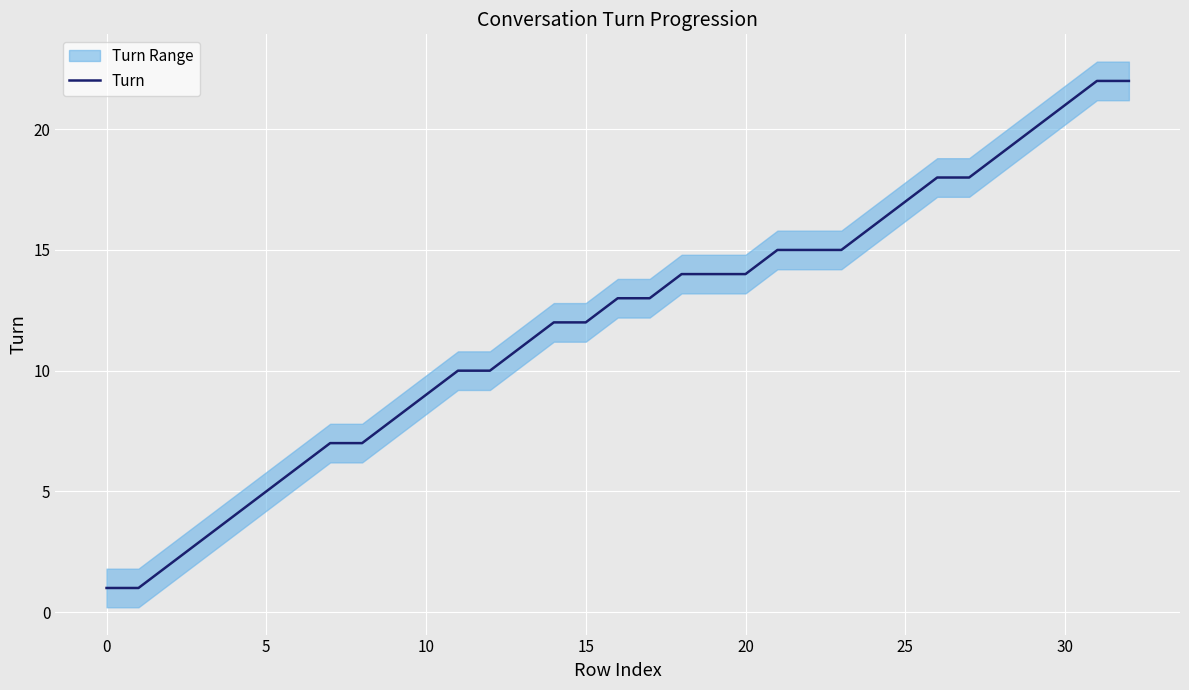

What is the change in value from 23 to 31?

+7